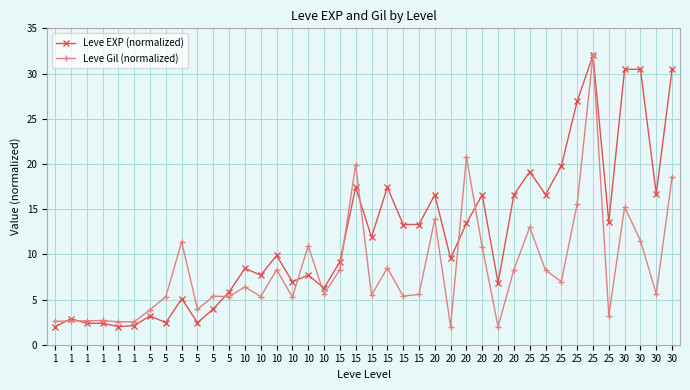

What is the difference between the highest and lowest values at 1?

0.6